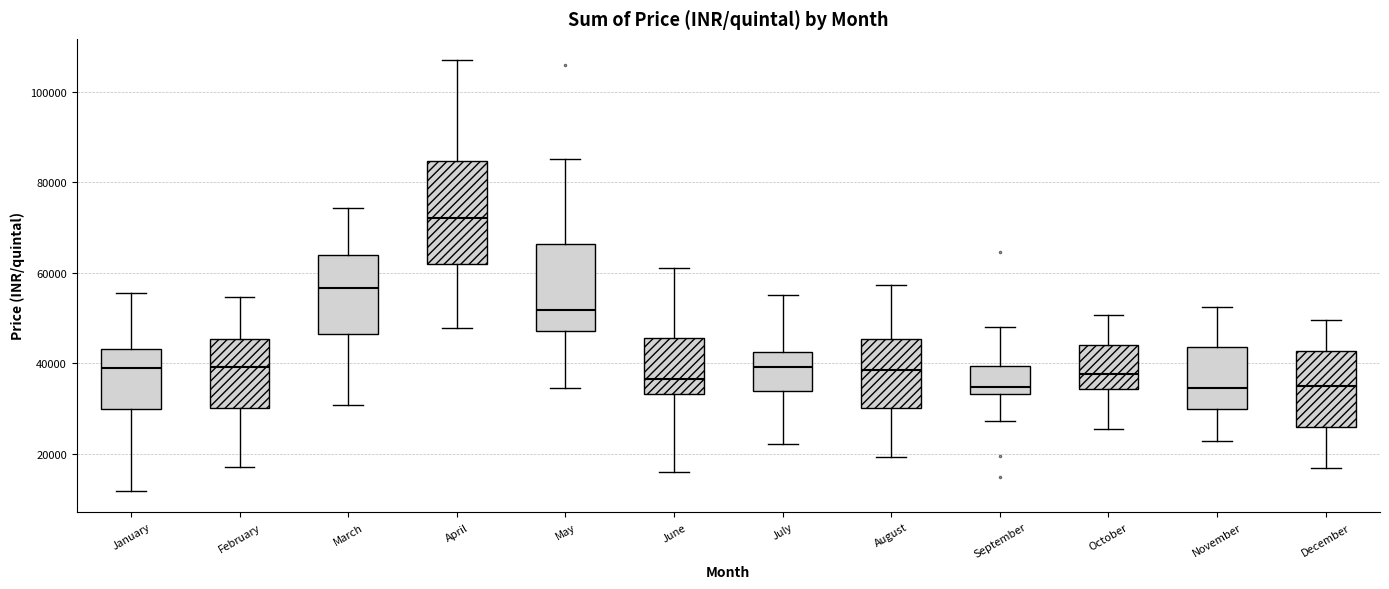

Reading left to right, read every box against the y-axis: the position of its median line, the range the box covers, and the ends of its whiskers. The values are not printed on the chart, so give them approximately, as read against the axis.

January: median 38000, box 30000 to 44000, whiskers 12000 to 56000
February: median 40000, box 30000 to 46000, whiskers 18000 to 54000
March: median 56000, box 46000 to 64000, whiskers 30000 to 74000
April: median 72000, box 62000 to 84000, whiskers 48000 to 106000
May: median 52000, box 48000 to 66000, whiskers 34000 to 86000
June: median 36000, box 34000 to 46000, whiskers 16000 to 62000
July: median 40000, box 34000 to 42000, whiskers 22000 to 56000
August: median 38000, box 30000 to 46000, whiskers 20000 to 58000
September: median 34000 (just above the box's lower edge), box 34000 to 40000, whiskers 28000 to 48000
October: median 38000, box 34000 to 44000, whiskers 26000 to 50000
November: median 34000, box 30000 to 44000, whiskers 22000 to 52000
December: median 34000, box 26000 to 42000, whiskers 16000 to 50000